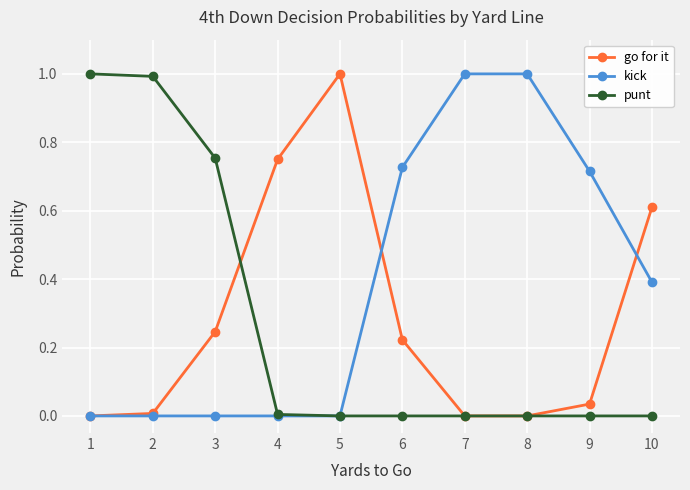

What is the value of the go for it point at the 5th from the left?

1.0